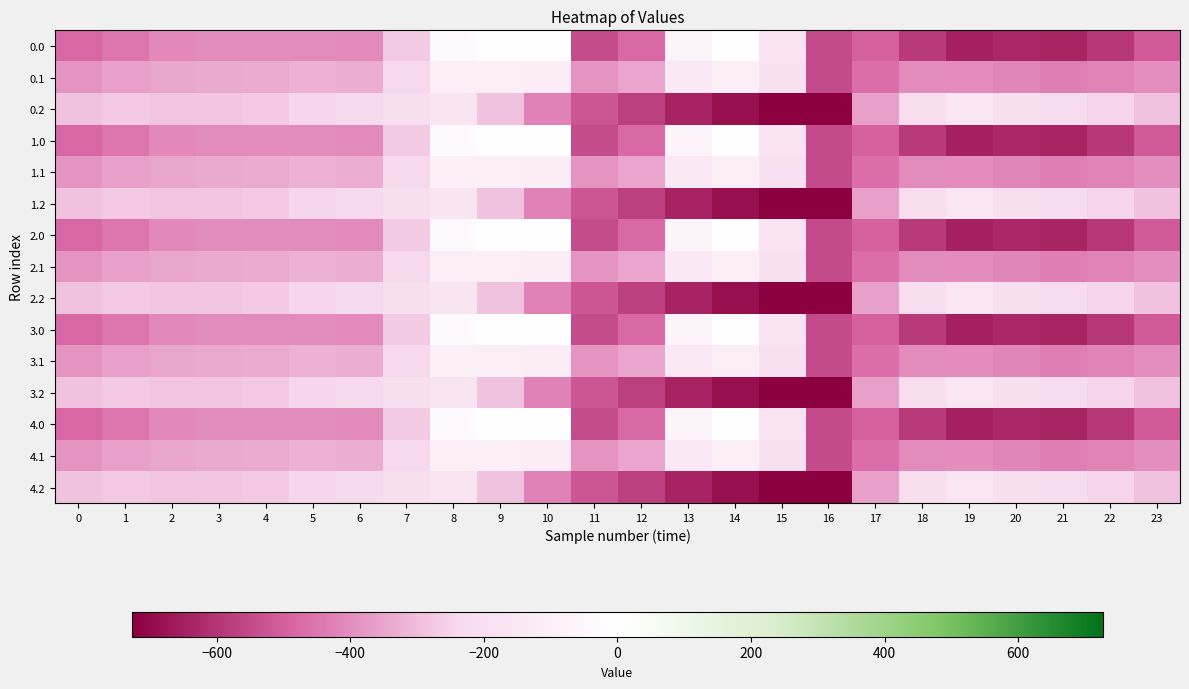

Reading right to left, list all the values displayed in this chart.

0.0: 23=-511.3	22=-592.3	21=-638.4	20=-629.9	19=-649.2	18=-586.7	17=-494.8	16=-545.4	15=-172.8	14=-0.3	13=-70.2	12=-477.2	11=-544.3	10=0.0	9=0.0	8=-35.0	7=-270.7	6=-408.0	5=-403.8	4=-404.9	3=-404.4	2=-410.3	1=-449.5	0=-482.0
0.1: 23=-399.4	22=-419.9	21=-432.4	20=-414.5	19=-400.2	18=-405.4	17=-466.6	16=-547.3	15=-190.4	14=-105.5	13=-141.2	12=-350.8	11=-384.7	10=-114.0	9=-104.8	8=-102.3	7=-234.9	6=-332.2	5=-325.7	4=-339.6	3=-342.7	2=-347.9	1=-361.1	0=-384.6
0.2: 23=-287.5	22=-247.4	21=-226.4	20=-199.2	19=-151.0	18=-210.0	17=-362.4	16=-726.6	15=-725.8	14=-687.4	13=-640.4	12=-571.2	11=-520.6	10=-423.5	9=-288.5	8=-169.5	7=-199.0	6=-228.8	5=-245.0	4=-274.4	3=-281.0	2=-285.5	1=-272.7	0=-287.1
1.0: 23=-511.3	22=-592.3	21=-638.4	20=-629.9	19=-649.2	18=-586.7	17=-494.8	16=-545.4	15=-172.8	14=-0.3	13=-70.2	12=-477.2	11=-544.3	10=0.0	9=0.0	8=-35.0	7=-270.7	6=-408.0	5=-403.8	4=-404.9	3=-404.4	2=-410.3	1=-449.5	0=-482.0
1.1: 23=-399.4	22=-419.9	21=-432.4	20=-414.5	19=-400.2	18=-405.4	17=-466.6	16=-547.3	15=-190.4	14=-105.5	13=-141.2	12=-350.8	11=-384.7	10=-114.0	9=-104.8	8=-102.3	7=-234.9	6=-332.2	5=-325.7	4=-339.6	3=-342.7	2=-347.9	1=-361.1	0=-384.6
1.2: 23=-287.5	22=-247.4	21=-226.4	20=-199.2	19=-151.0	18=-210.0	17=-362.4	16=-726.6	15=-725.8	14=-687.4	13=-640.4	12=-571.2	11=-520.6	10=-423.5	9=-288.5	8=-169.5	7=-199.0	6=-228.8	5=-245.0	4=-274.4	3=-281.0	2=-285.5	1=-272.7	0=-287.1
2.0: 23=-511.3	22=-592.3	21=-638.4	20=-629.9	19=-649.2	18=-586.7	17=-494.8	16=-545.4	15=-172.8	14=-0.3	13=-70.2	12=-477.2	11=-544.3	10=0.0	9=0.0	8=-35.0	7=-270.7	6=-408.0	5=-403.8	4=-404.9	3=-404.4	2=-410.3	1=-449.5	0=-482.0
2.1: 23=-399.4	22=-419.9	21=-432.4	20=-414.5	19=-400.2	18=-405.4	17=-466.6	16=-547.3	15=-190.4	14=-105.5	13=-141.2	12=-350.8	11=-384.7	10=-114.0	9=-104.8	8=-102.3	7=-234.9	6=-332.2	5=-325.7	4=-339.6	3=-342.7	2=-347.9	1=-361.1	0=-384.6
2.2: 23=-287.5	22=-247.4	21=-226.4	20=-199.2	19=-151.0	18=-210.0	17=-362.4	16=-726.6	15=-725.8	14=-687.4	13=-640.4	12=-571.2	11=-520.6	10=-423.5	9=-288.5	8=-169.5	7=-199.0	6=-228.8	5=-245.0	4=-274.4	3=-281.0	2=-285.5	1=-272.7	0=-287.1
3.0: 23=-511.3	22=-592.3	21=-638.4	20=-629.9	19=-649.2	18=-586.7	17=-494.8	16=-545.4	15=-172.8	14=-0.3	13=-70.2	12=-477.2	11=-544.3	10=0.0	9=0.0	8=-35.0	7=-270.7	6=-408.0	5=-403.8	4=-404.9	3=-404.4	2=-410.3	1=-449.5	0=-482.0
3.1: 23=-399.4	22=-419.9	21=-432.4	20=-414.5	19=-400.2	18=-405.4	17=-466.6	16=-547.3	15=-190.4	14=-105.5	13=-141.2	12=-350.8	11=-384.7	10=-114.0	9=-104.8	8=-102.3	7=-234.9	6=-332.2	5=-325.7	4=-339.6	3=-342.7	2=-347.9	1=-361.1	0=-384.6
3.2: 23=-287.5	22=-247.4	21=-226.4	20=-199.2	19=-151.0	18=-210.0	17=-362.4	16=-726.6	15=-725.8	14=-687.4	13=-640.4	12=-571.2	11=-520.6	10=-423.5	9=-288.5	8=-169.5	7=-199.0	6=-228.8	5=-245.0	4=-274.4	3=-281.0	2=-285.5	1=-272.7	0=-287.1
4.0: 23=-511.3	22=-592.3	21=-638.4	20=-629.9	19=-649.2	18=-586.7	17=-494.8	16=-545.4	15=-172.8	14=-0.3	13=-70.2	12=-477.2	11=-544.3	10=0.0	9=0.0	8=-35.0	7=-270.7	6=-408.0	5=-403.8	4=-404.9	3=-404.4	2=-410.3	1=-449.5	0=-482.0
4.1: 23=-399.4	22=-419.9	21=-432.4	20=-414.5	19=-400.2	18=-405.4	17=-466.6	16=-547.3	15=-190.4	14=-105.5	13=-141.2	12=-350.8	11=-384.7	10=-114.0	9=-104.8	8=-102.3	7=-234.9	6=-332.2	5=-325.7	4=-339.6	3=-342.7	2=-347.9	1=-361.1	0=-384.6
4.2: 23=-287.5	22=-247.4	21=-226.4	20=-199.2	19=-151.0	18=-210.0	17=-362.4	16=-726.6	15=-725.8	14=-687.4	13=-640.4	12=-571.2	11=-520.6	10=-423.5	9=-288.5	8=-169.5	7=-199.0	6=-228.8	5=-245.0	4=-274.4	3=-281.0	2=-285.5	1=-272.7	0=-287.1